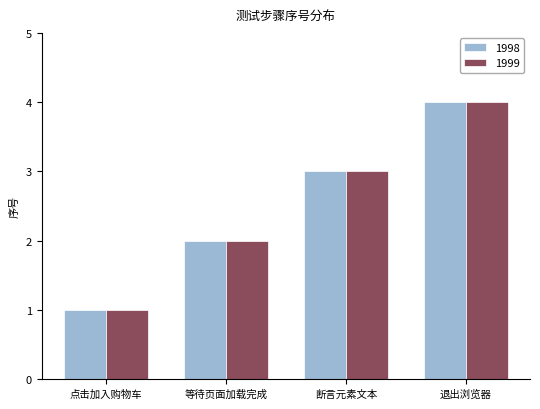

Which label corresponds to the smallest value in the chart?

点击加入购物车